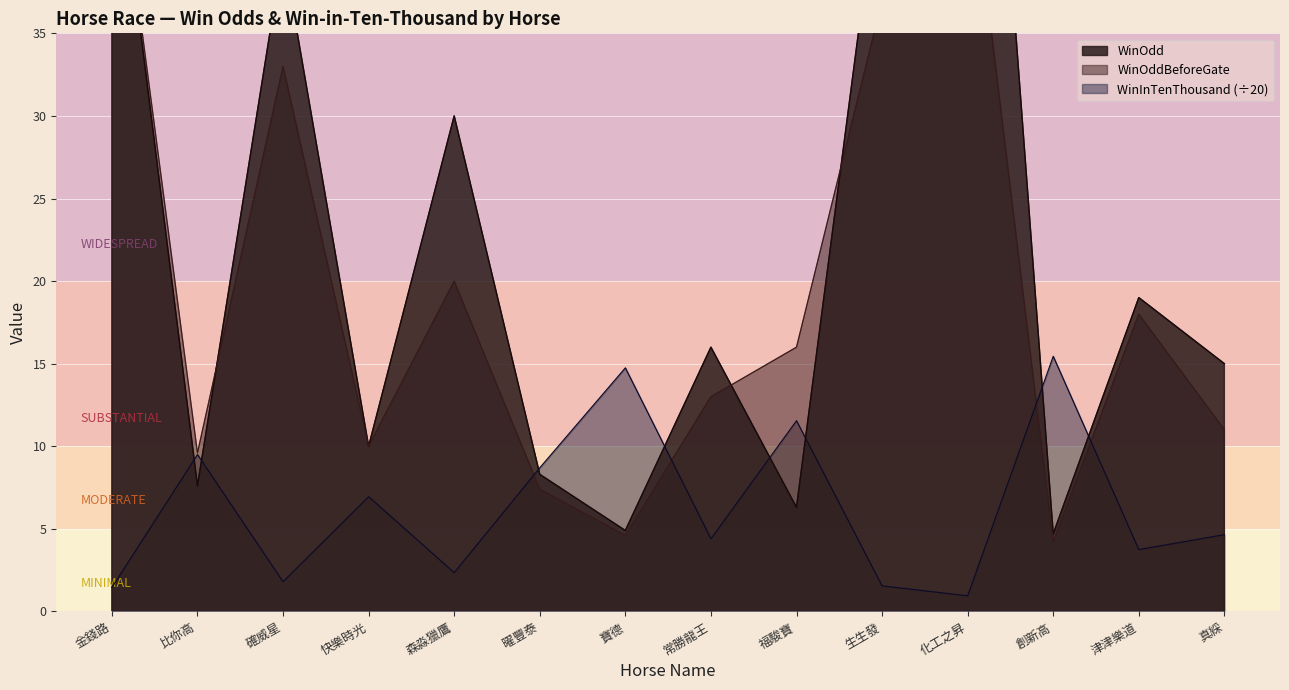

Which category has the lowest value across all series?

化工之昇